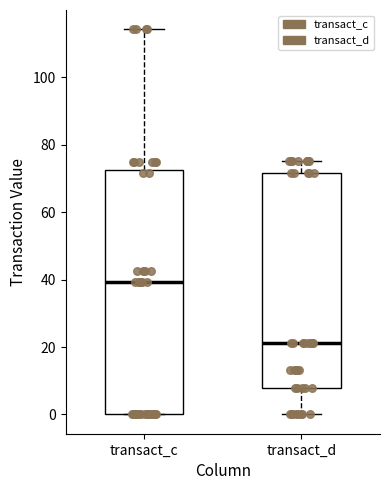

Which box's median line is the lowest?

transact_d